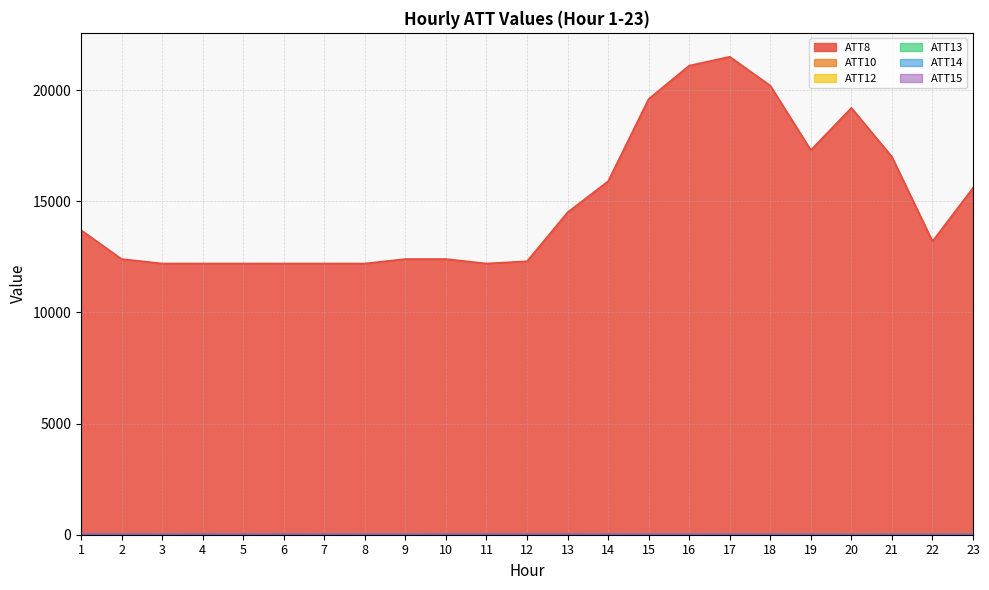

Reading right to left, list all the values displayed in this chart.

ATT8: 15600.0	13200.0	17000.0	19200.0	17300.0	20200.0	21500.0	21100.0	19600.0	15900.0	14500.0	12300.0	12200.0	12400.0	12400.0	12200.0	12200.0	12200.0	12200.0	12200.0	12200.0	12400.0	13700.0
ATT10: 0.0	0.0	0.0	16.0	0.0	0.0	0.0	0.0	0.0	0.0	0.0	0.0	30.9	0.0	0.0	0.0	0.0	0.0	0.0	0.0	0.0	0.0	0.0
ATT12: 8.8	8.5	11.5	11.0	10.0	9.7	10.0	9.9	11.1	11.9	8.7	7.1	5.9	6.9	6.1	3.2	2.5	1.7	3.5	4.0	7.1	7.0	5.9
ATT13: 9.7	5.7	5.8	1.3	2.2	5.6	3.8	1.4	0.1	0.0	1.3	4.9	9.0	9.0	0.4	3.4	4.0	8.3	6.8	5.4	3.5	3.9	4.3
ATT14: 14.3	14.1	15.4	13.1	18.8	16.9	18.6	18.9	19.8	21.2	21.7	22.0	20.9	19.8	17.4	17.3	17.7	19.2	16.4	18.4	18.8	22.7	23.8
ATT15: 9.9	10.7	10.9	9.9	12.3	11.5	14.1	13.5	13.2	14.5	16.0	15.2	16.0	16.7	12.5	11.0	10.4	11.5	13.3	14.1	14.7	16.1	15.4